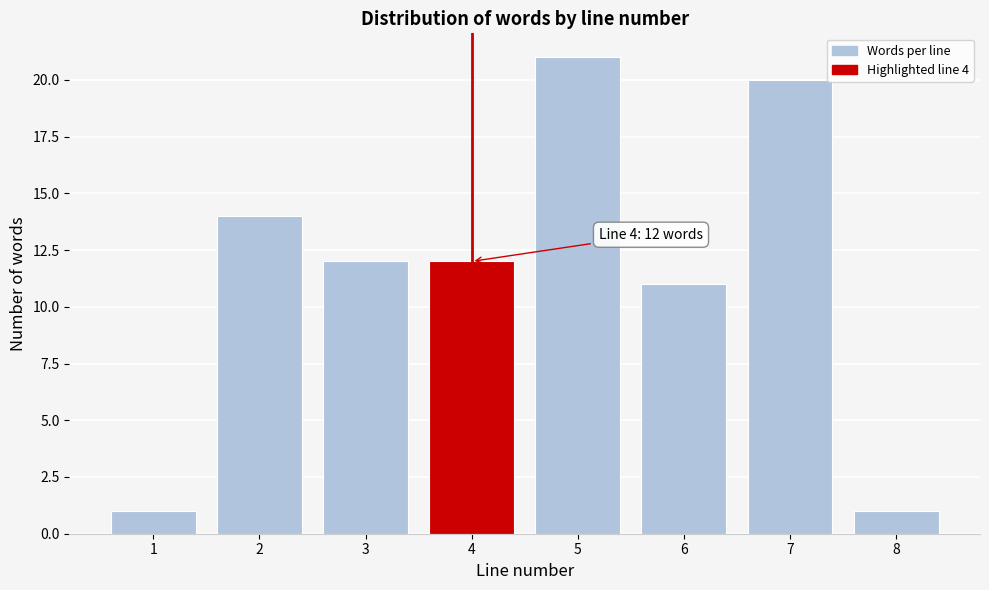

Reading left to right, transcribe all the data shown in this chart.

1=1	2=14	3=12	4=12	5=21	6=11	7=20	8=1